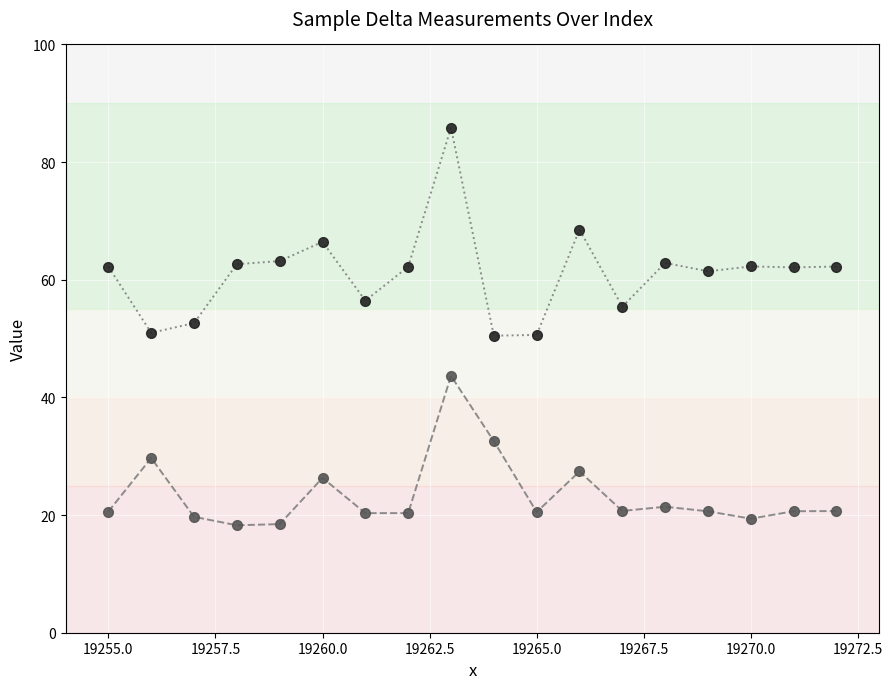

What is the maximum value shown in the chart?

85.8